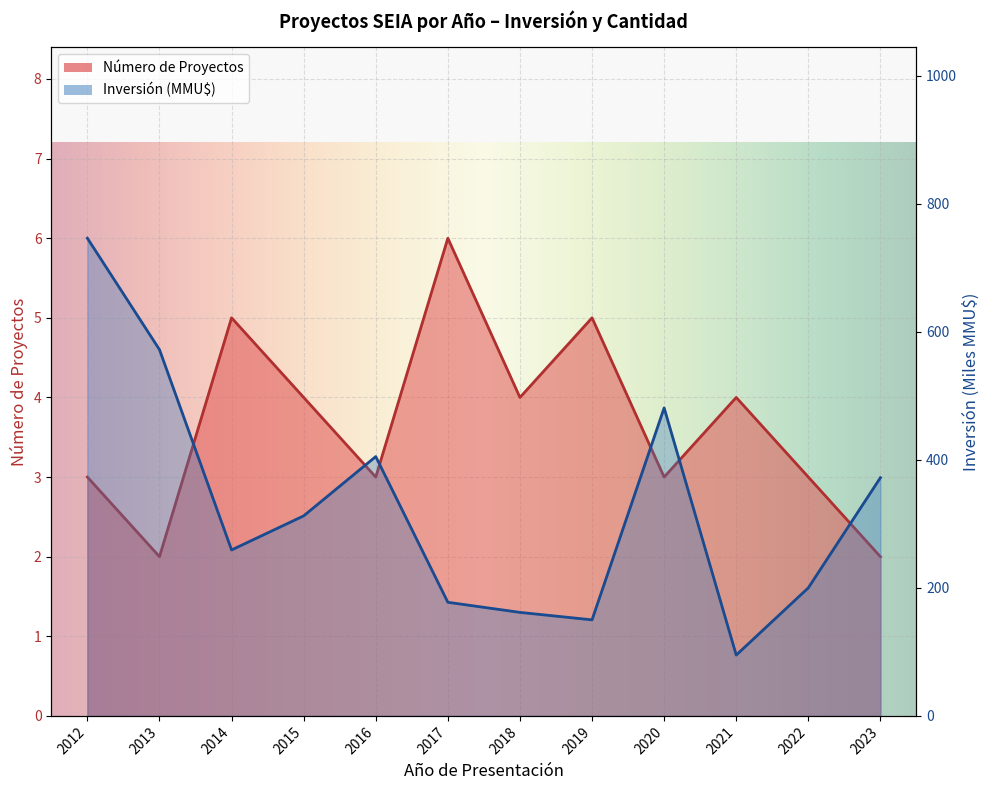

Between 2015 and 2020, which series saw the biggest shift?

Inversión (MMU$)